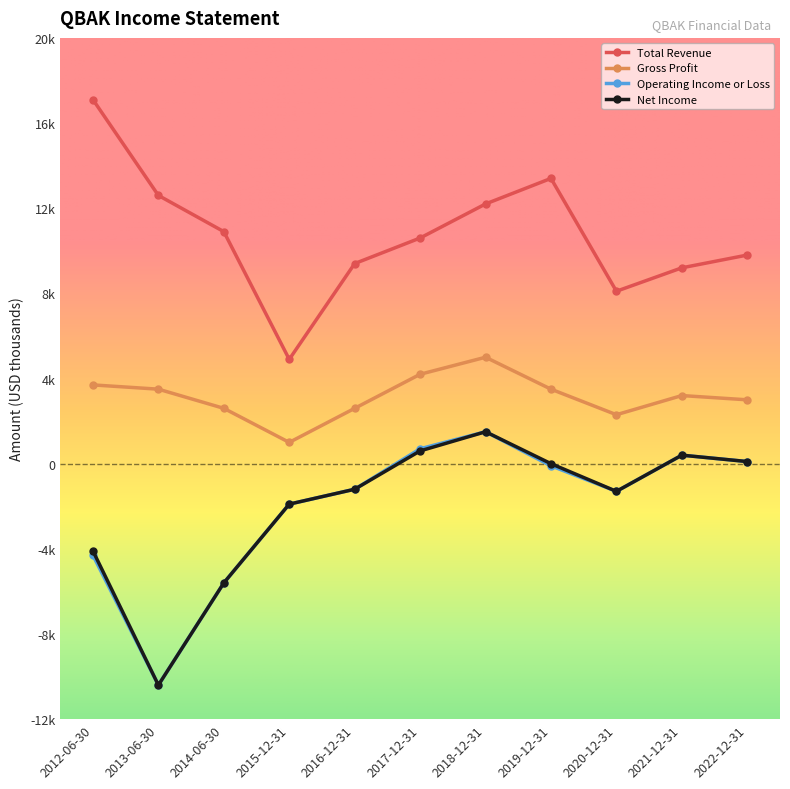

Does the chart display data point markers on the line(s)?

Yes